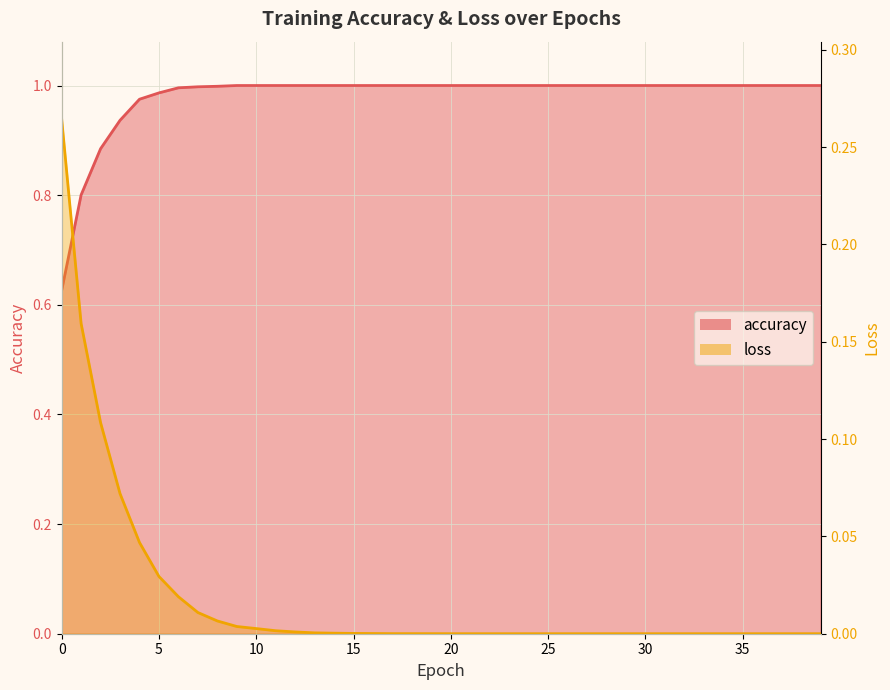

List the labels in order of accuracy value, smallest first.

0, 1, 2, 3, 4, 5, 6, 7, 8, 9, 10, 11, 12, 13, 14, 15, 16, 17, 18, 19, 20, 21, 22, 23, 24, 25, 26, 27, 28, 29, 30, 31, 32, 33, 34, 35, 36, 37, 38, 39